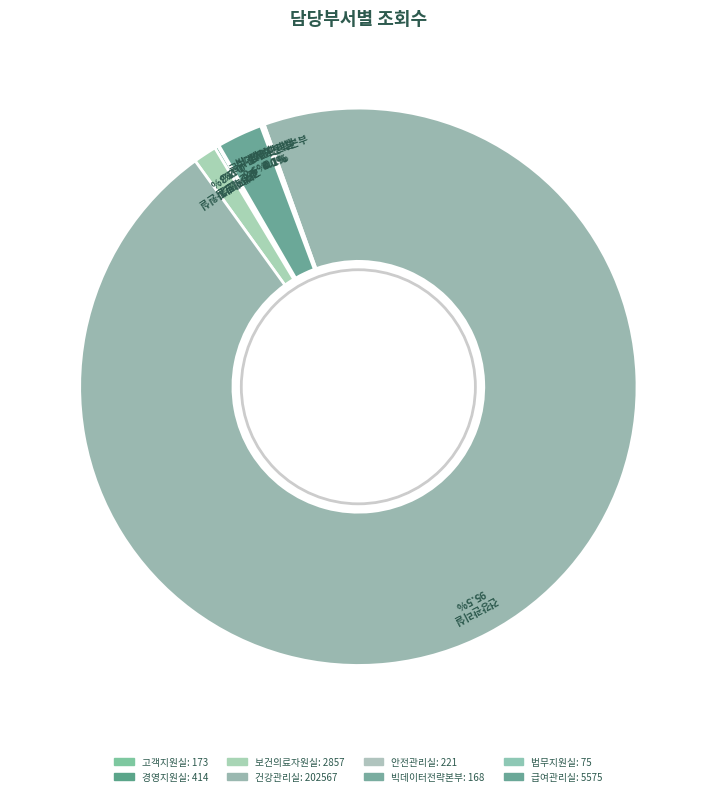

The 고객지원실 slice represents 1% of the pie. True or false?

False